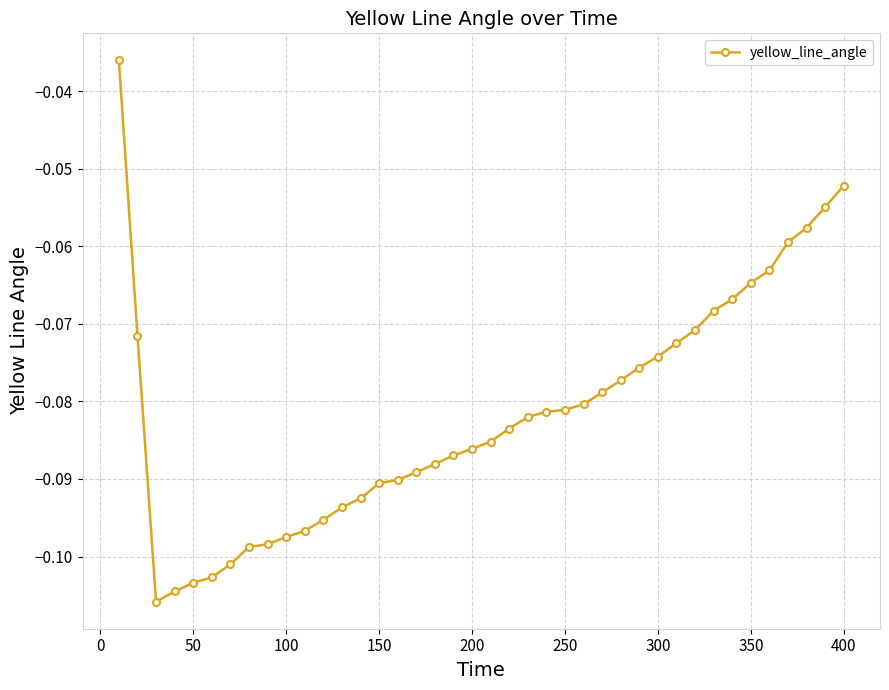

What is the sum of all values?

-3.3